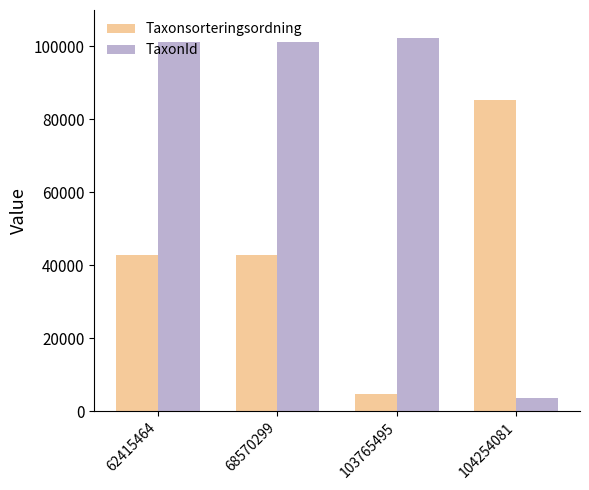

What is the spread (max minus min) of values at 104254081?

81567